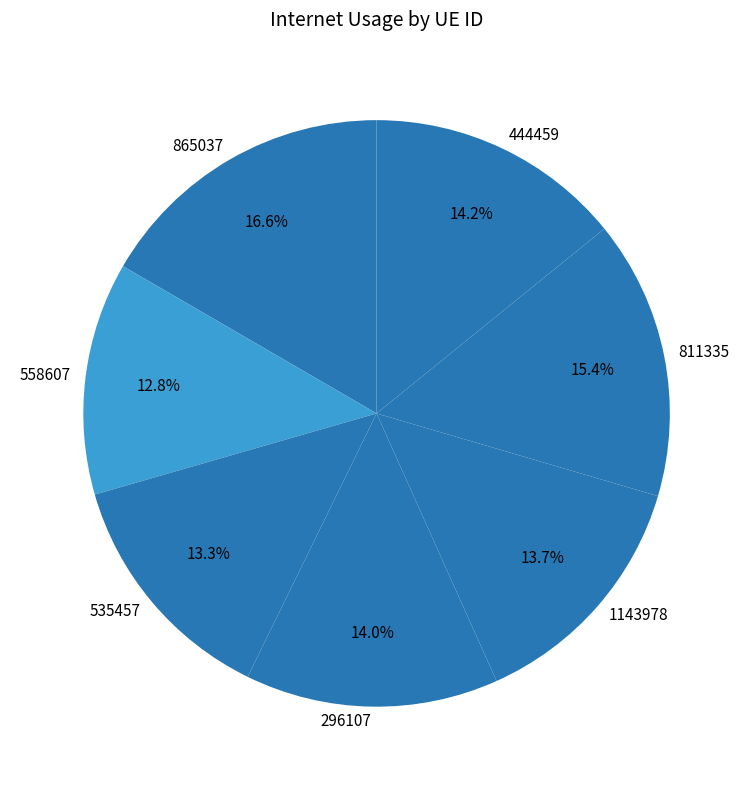

What is the largest slice in the pie chart?

865037